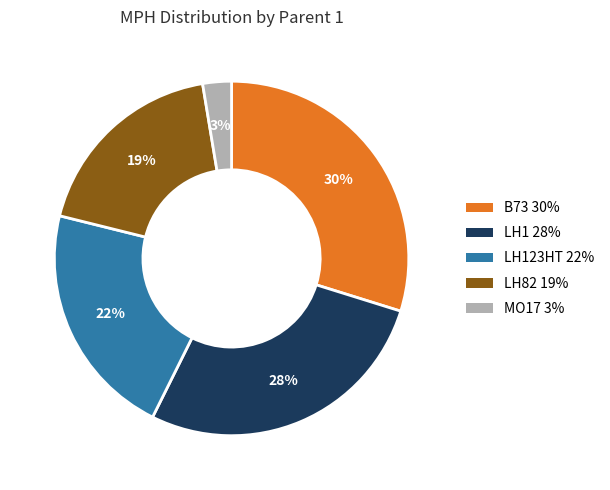

How many segments does this pie chart have?

5